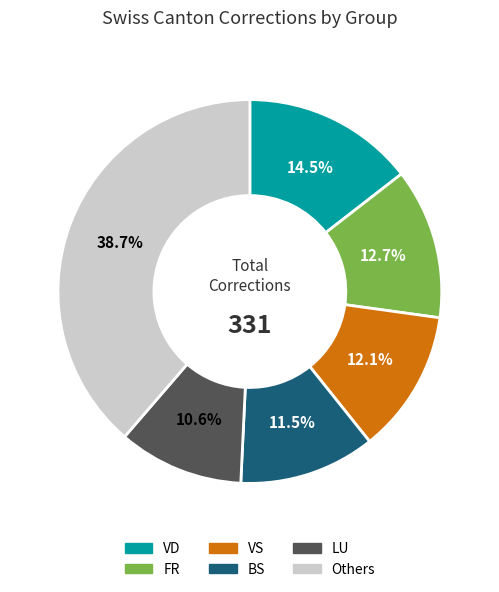

Does any single category account for the majority?

No